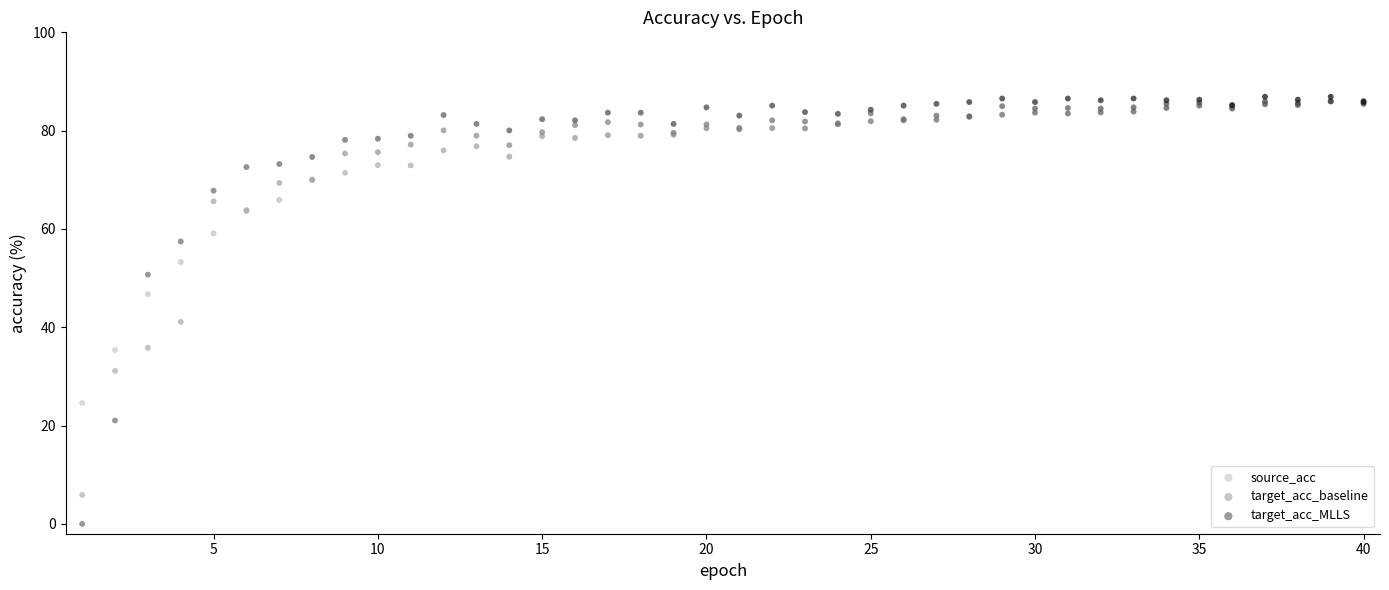

In the target_acc_MLLS series, what Y value is closest to 43?

50.7